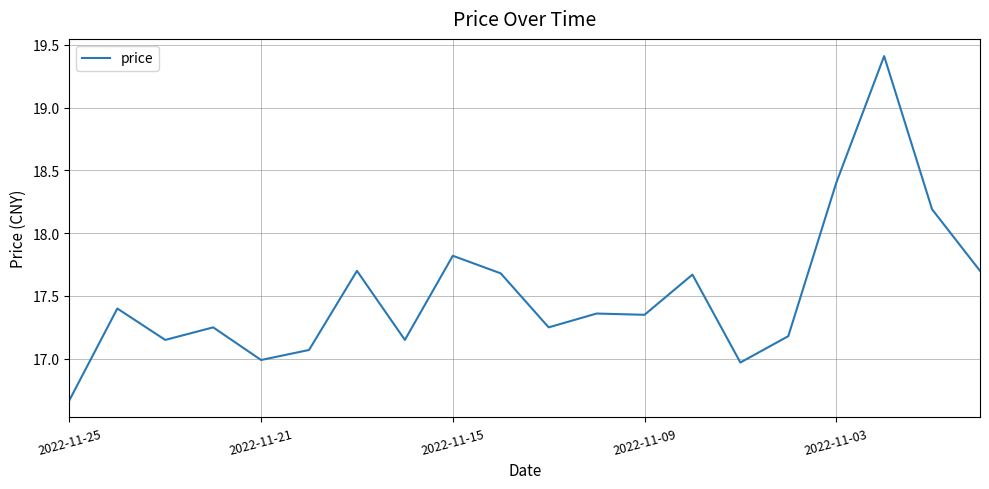

What is the difference between the maximum and minimum values?

2.7